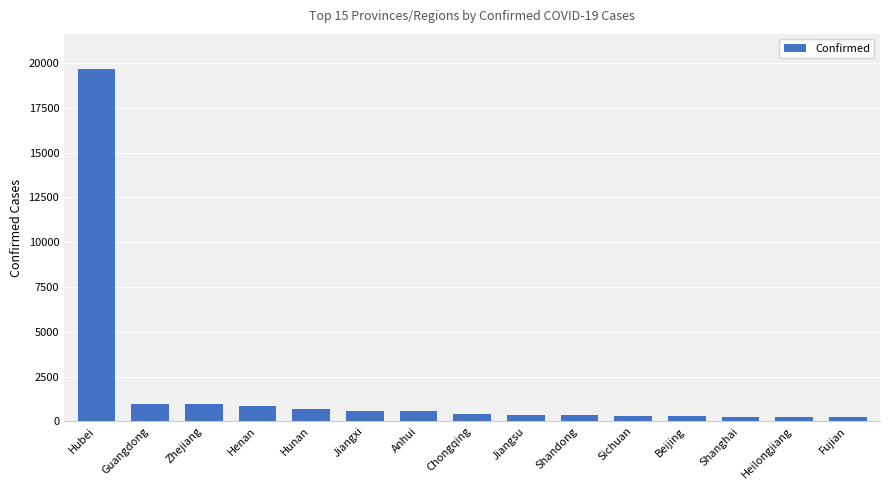

What is the sum of all values?

26756